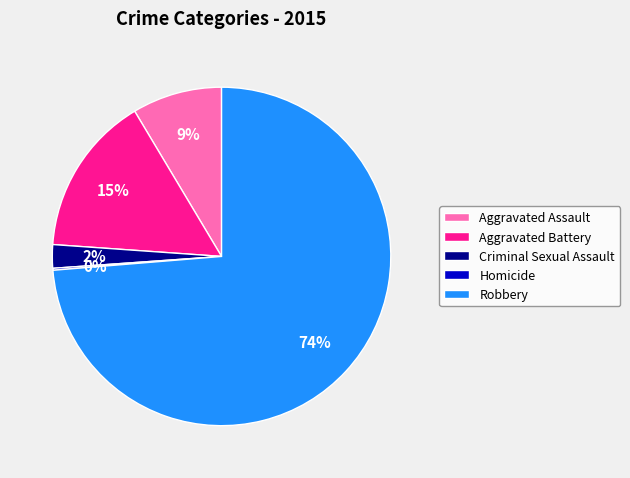

Between Robbery and Criminal Sexual Assault, which is larger?

Robbery